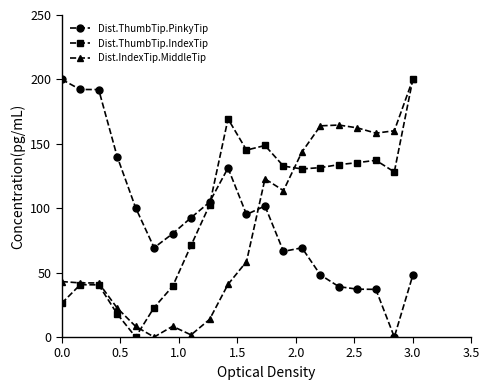

At how many categories does at least one series exceed 90?

18